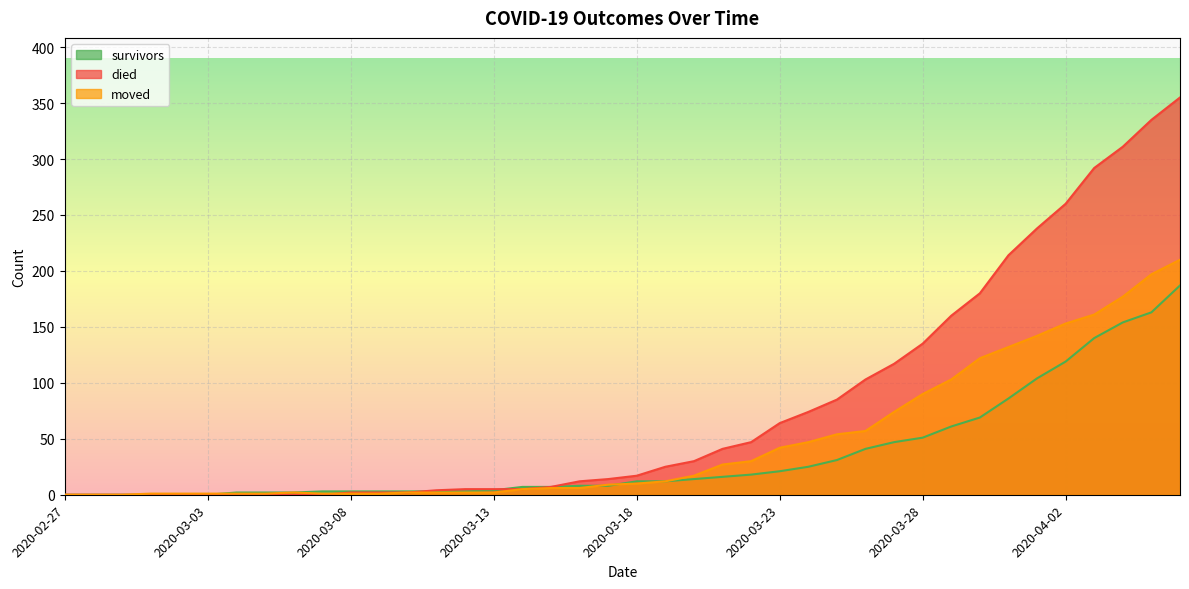

List the labels in order of died value, smallest first.

2020-02-27, 2020-02-28, 2020-02-29, 2020-03-01, 2020-03-02, 2020-03-03, 2020-03-04, 2020-03-05, 2020-03-06, 2020-03-07, 2020-03-08, 2020-03-09, 2020-03-10, 2020-03-11, 2020-03-12, 2020-03-13, 2020-03-14, 2020-03-15, 2020-03-16, 2020-03-17, 2020-03-18, 2020-03-19, 2020-03-20, 2020-03-21, 2020-03-22, 2020-03-23, 2020-03-24, 2020-03-25, 2020-03-26, 2020-03-27, 2020-03-28, 2020-03-29, 2020-03-30, 2020-03-31, 2020-04-01, 2020-04-02, 2020-04-03, 2020-04-04, 2020-04-05, 2020-04-06